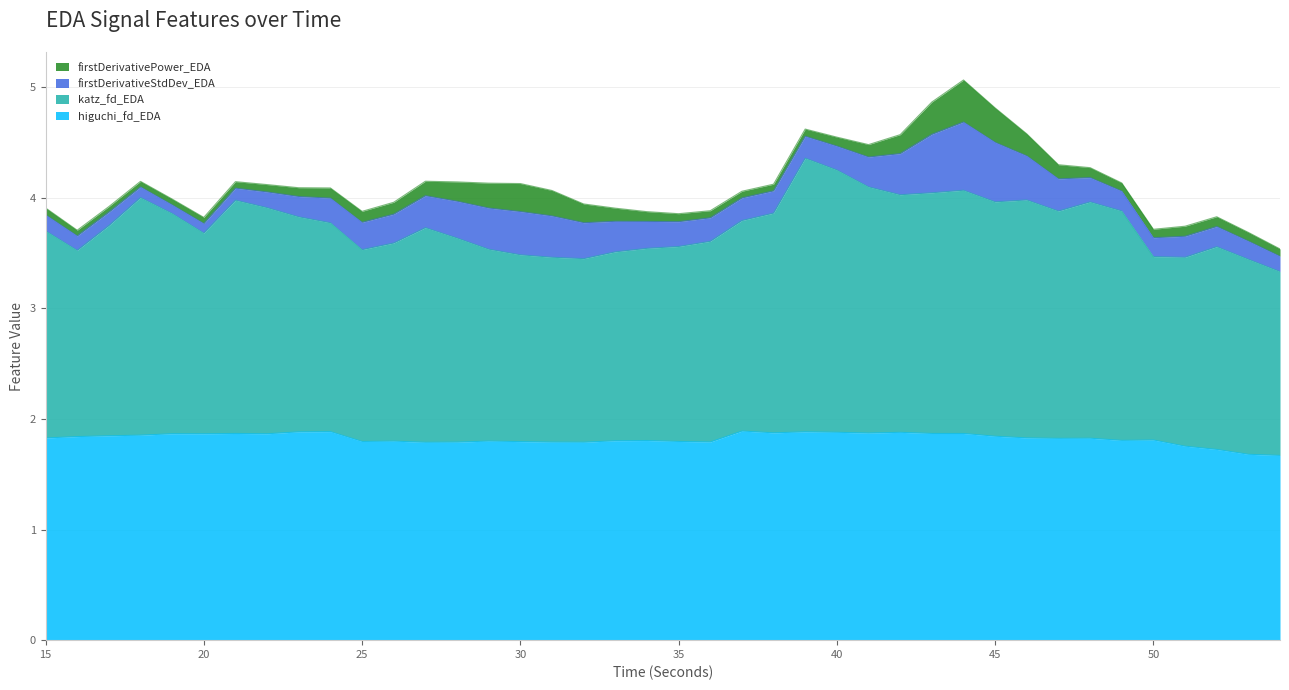

What is the value of the higuchi_fd_EDA point at the 15th from the left?

1.8